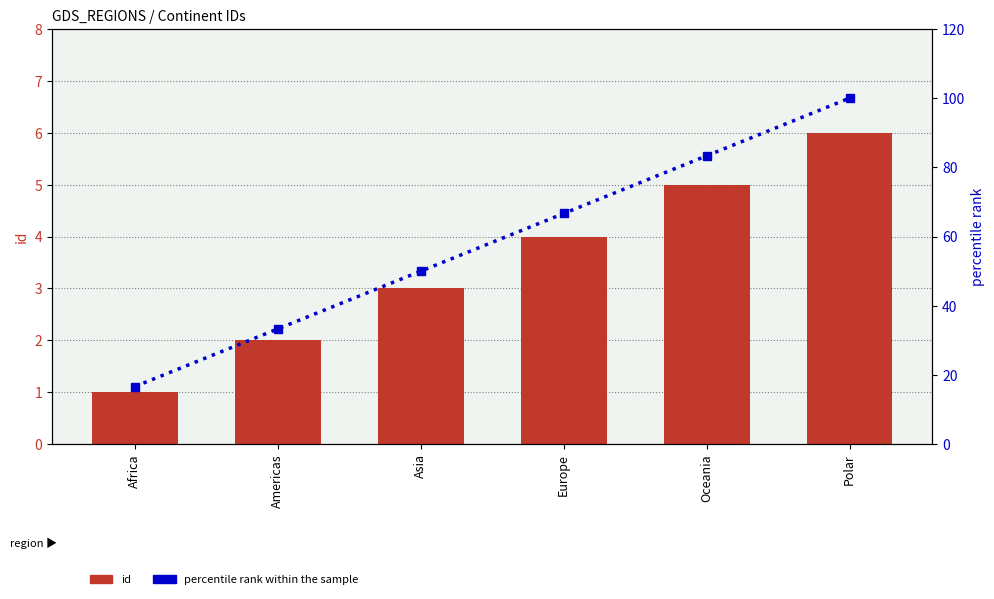

At how many categories does at least one series exceed 37?

4